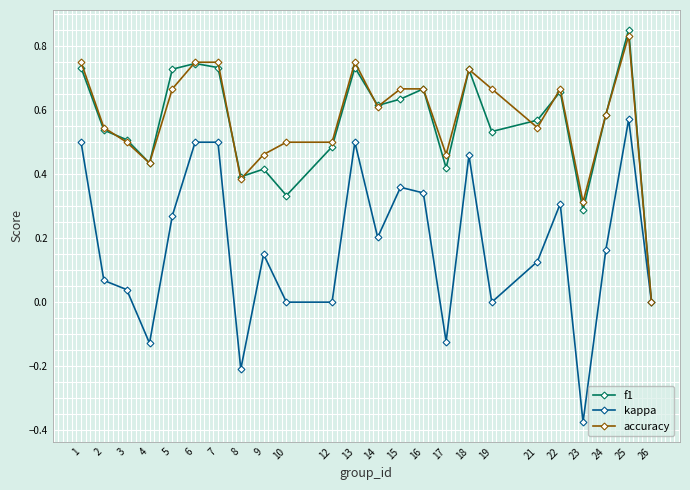

How many lines are shown in the chart?

3